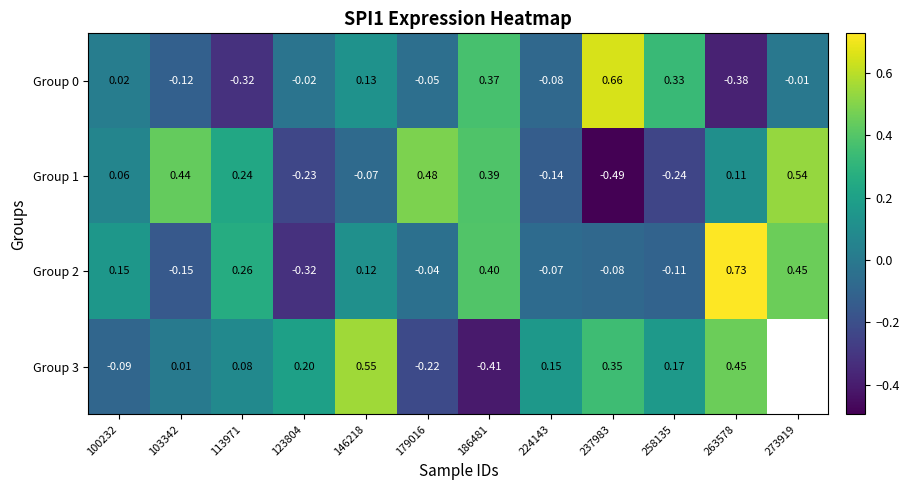

Is the value of Group 0 at 258135 greater than the value of Group 3 at 179016?

Yes